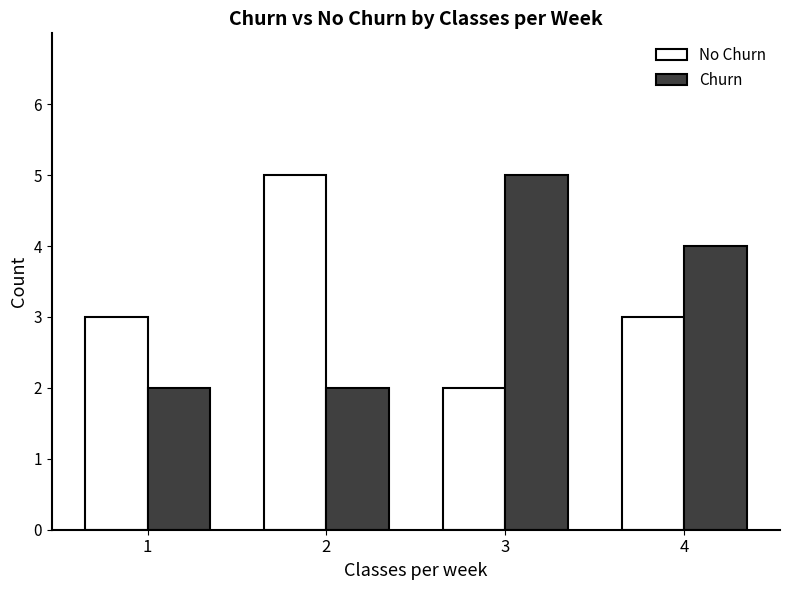

Which series changed the most between 1 and 4?

Churn